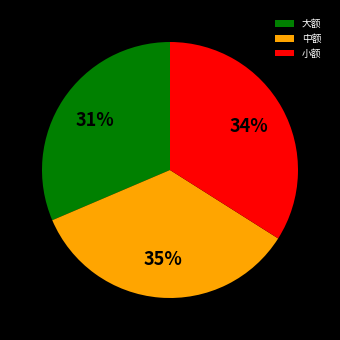

Which has a higher value, 大额 or 小额?

小额